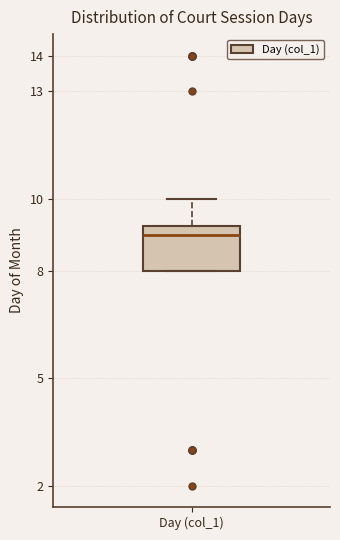

Where is the lower edge of the box for Day (col_1) on the y-axis? The values are not printed on the chart, so give them approximately, as read against the axis.

8.0